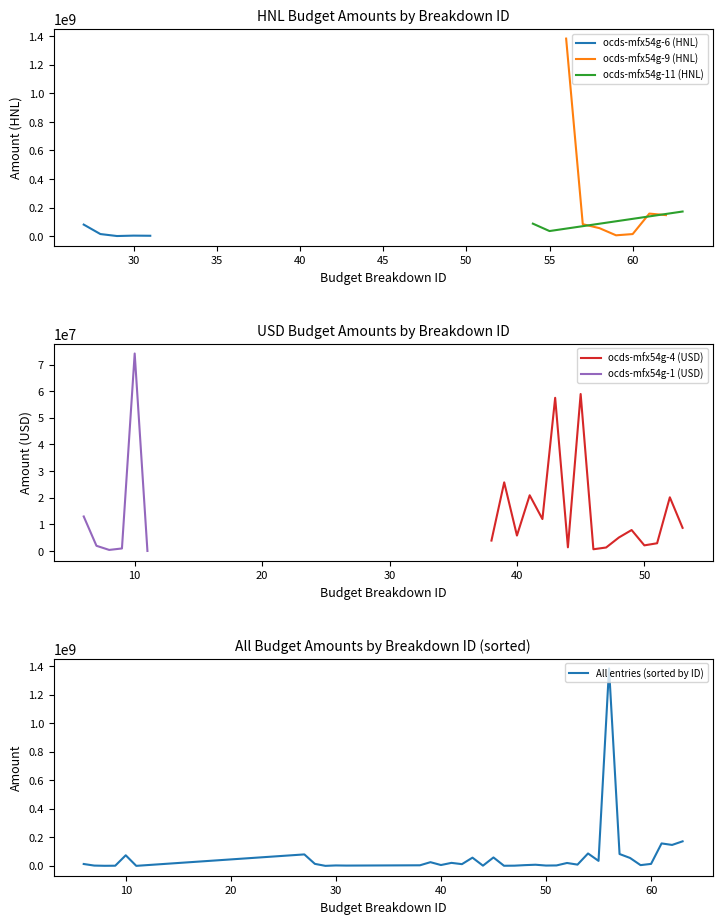

The value at Gastos Pre-Operacionales is 954001. True or false?

False